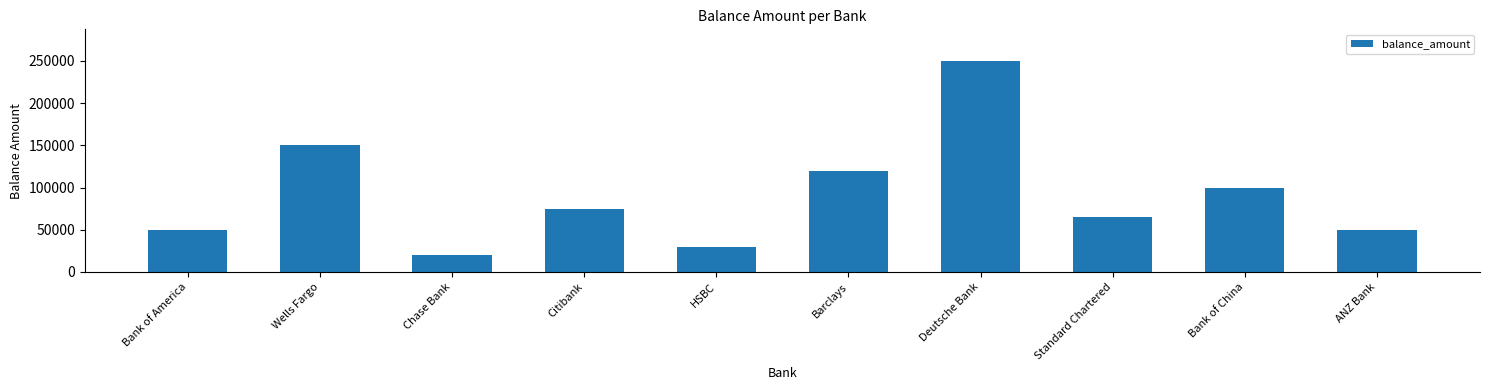

Reading left to right, transcribe all the data shown in this chart.

50000	150000	20000	75000	30000	120000	250000	65000	100000	50000